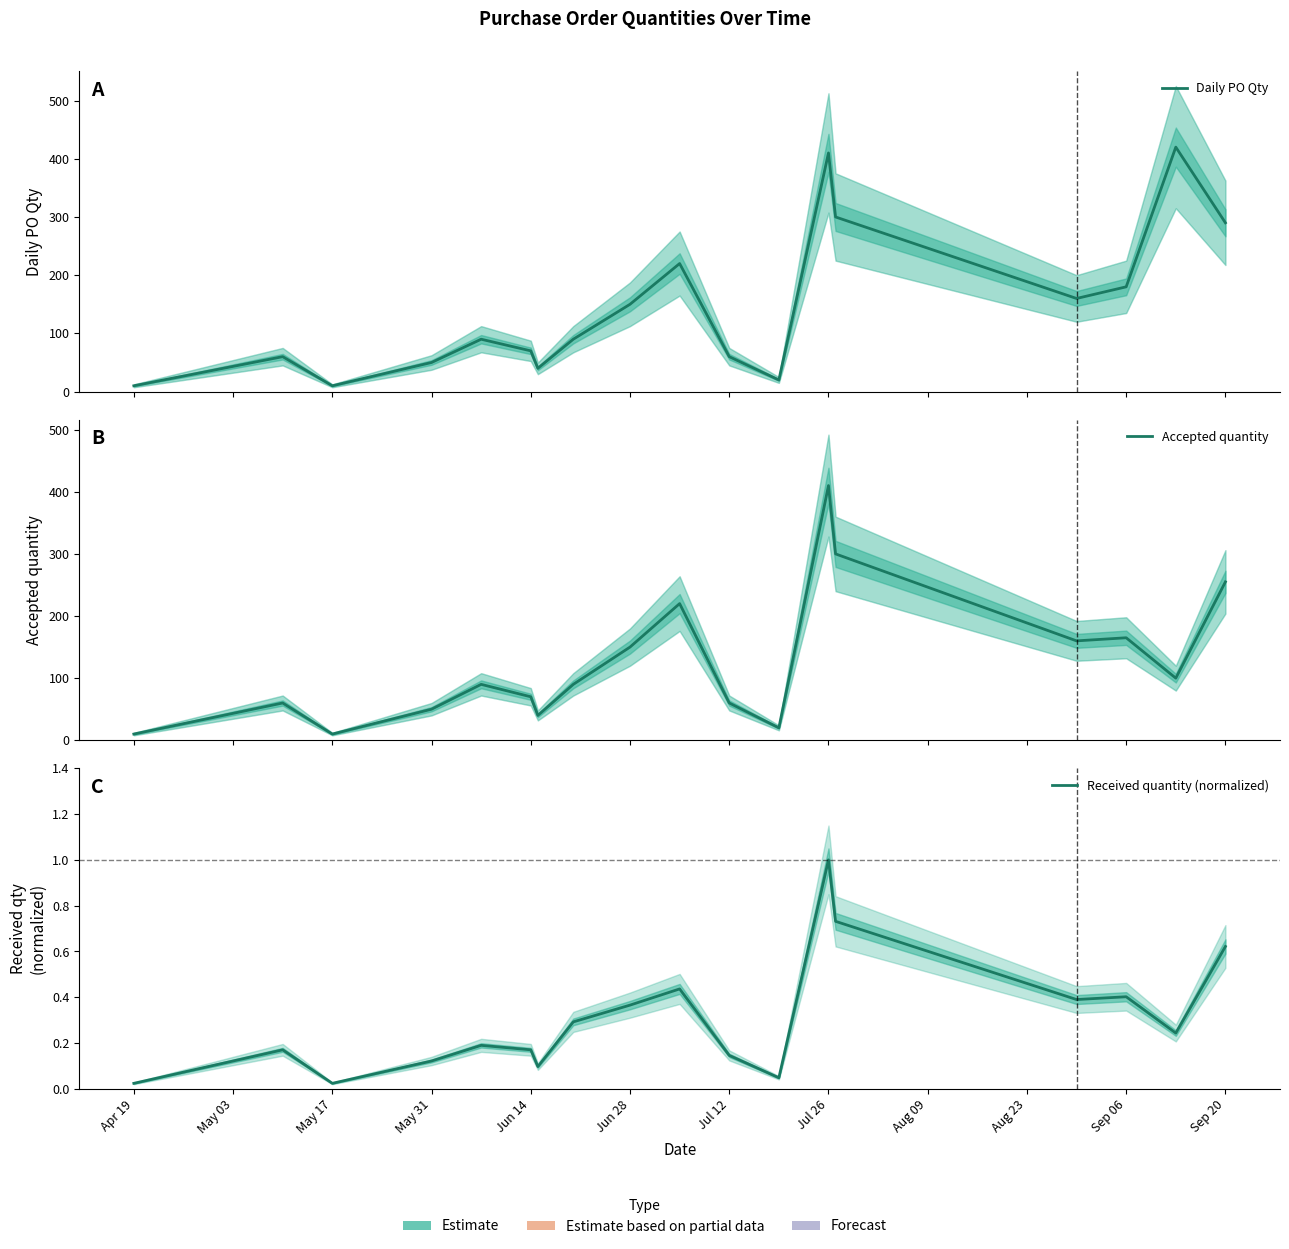

Which series has the largest total across all categories?

Daily PO Qty